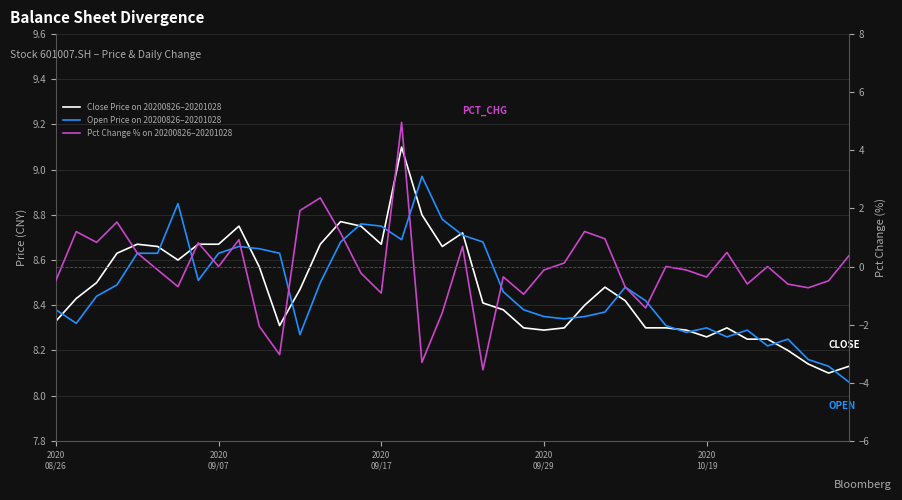

True or false: Close Price on 20200826–20201028 and Pct Change % on 20200826–20201028 intersect in this chart.

False